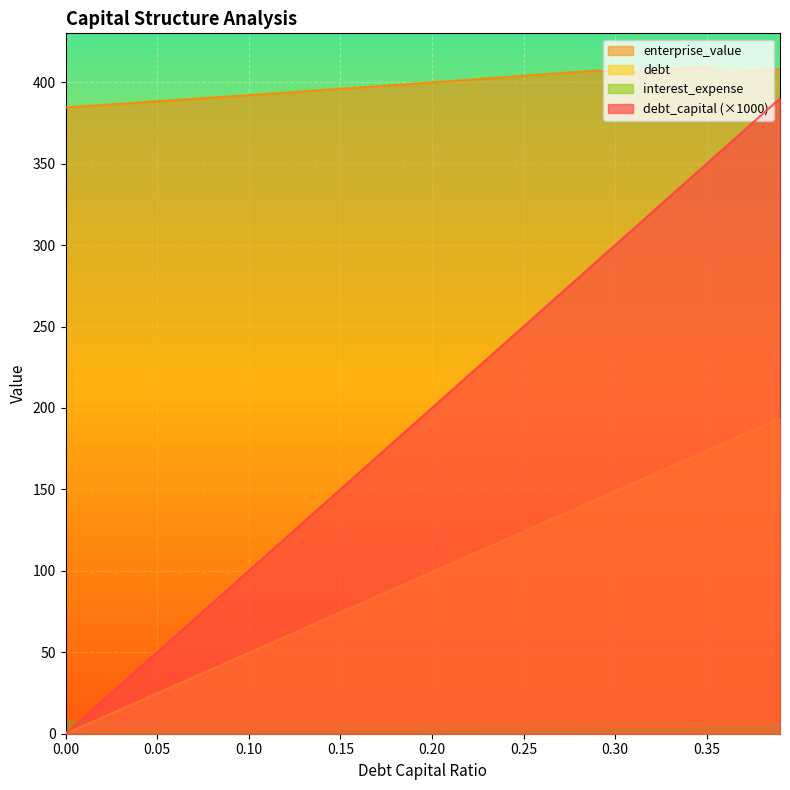

What is the label of the 35th point from the right?

0.05